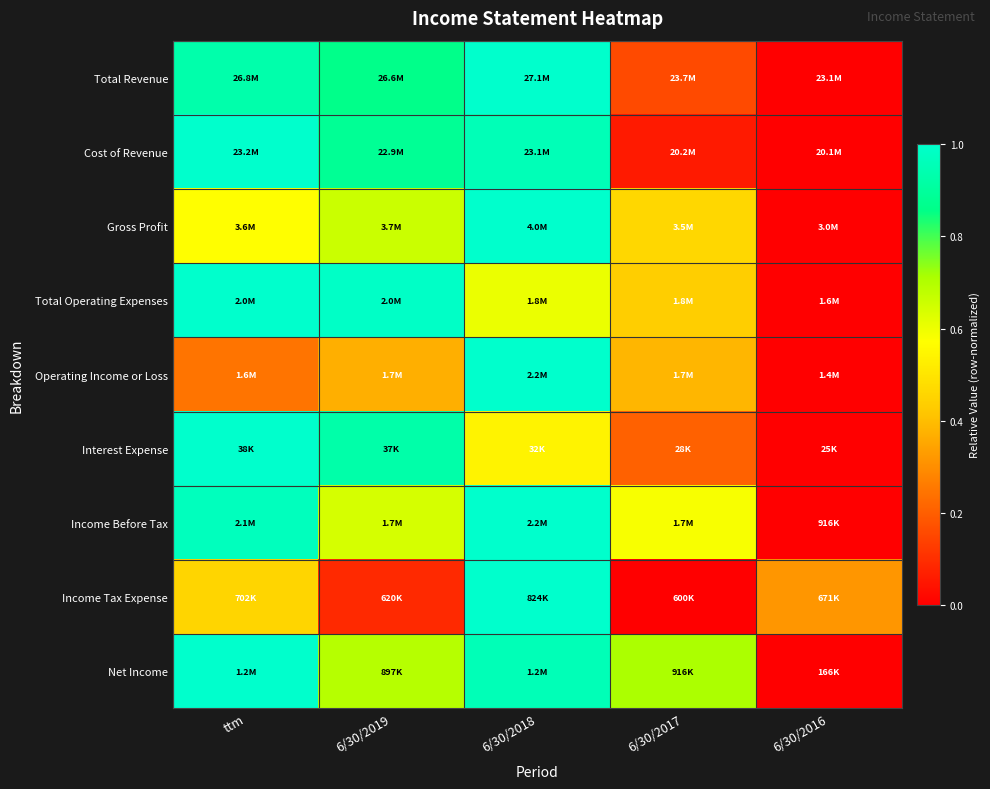

How many data points does each series have?

5